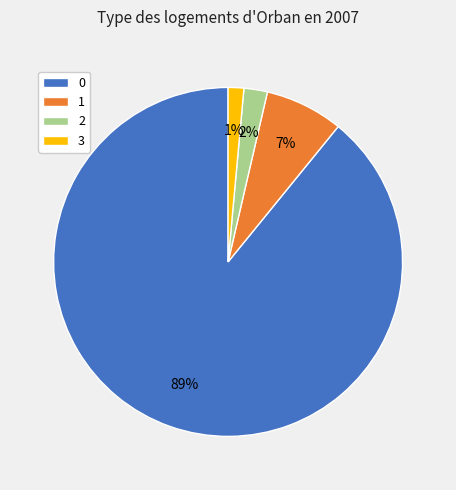

How many slices are in this pie chart?

4